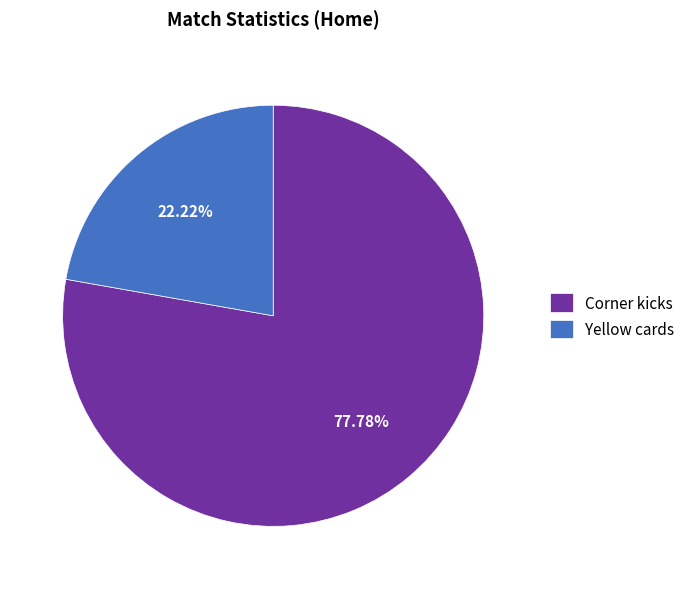

What is the smallest slice in the pie chart?

Yellow cards